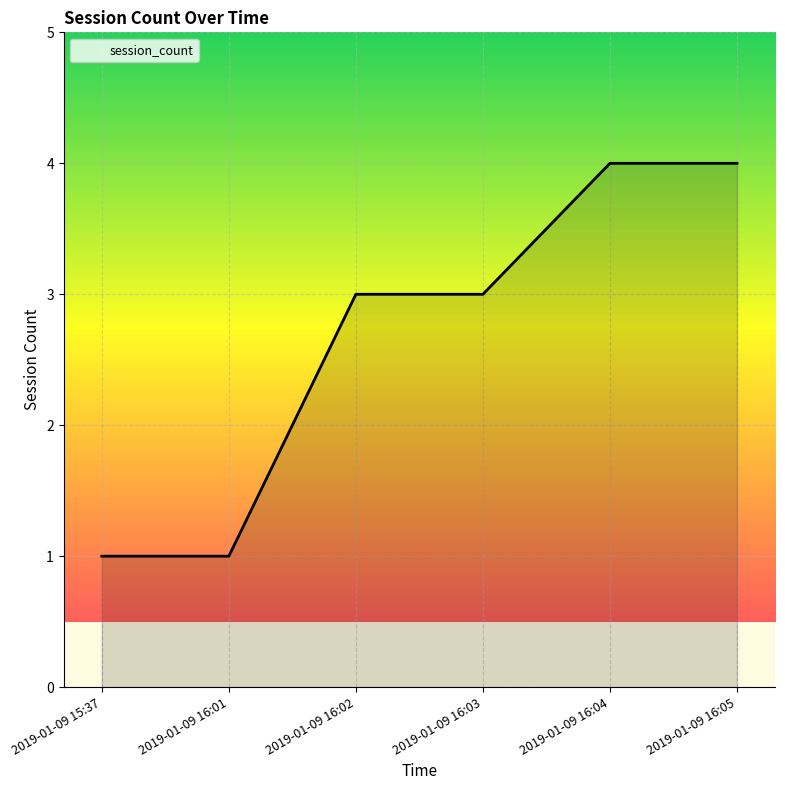

What is the sum of the values at 2019-01-09 16:02 and 2019-01-09 16:05?

7